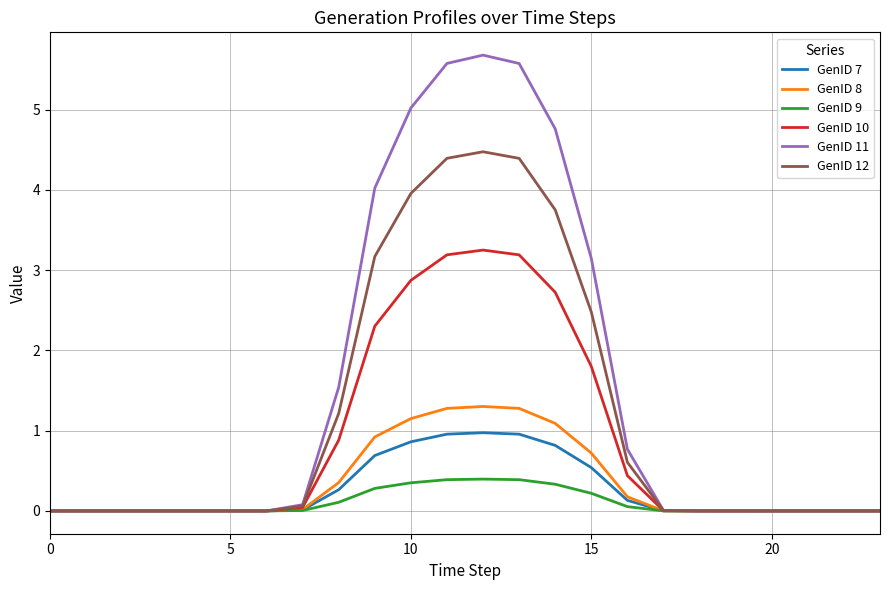

In GenID 11, how many points are higher than both neighbors (excluding endpoints)?

2